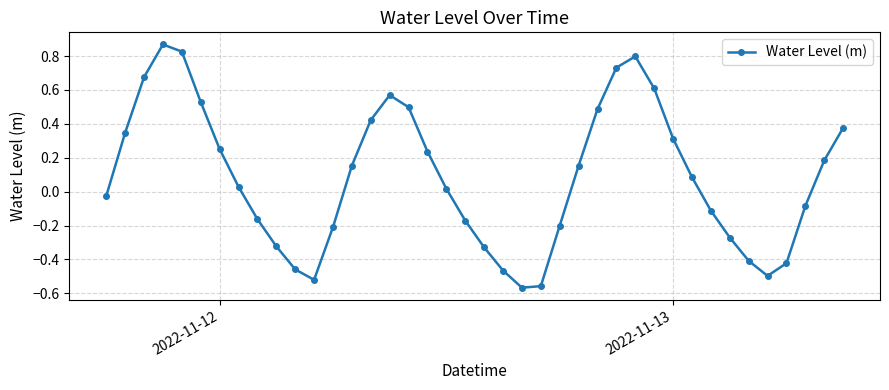

How many interior local peaks (higher than both neighbors) does the data have?

3